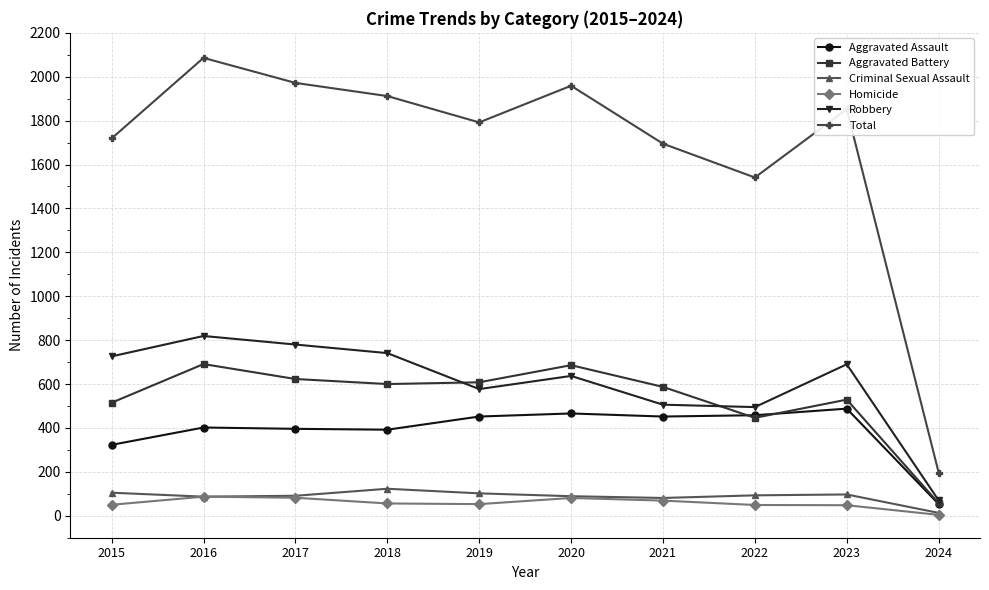

How many lines are shown in the chart?

6